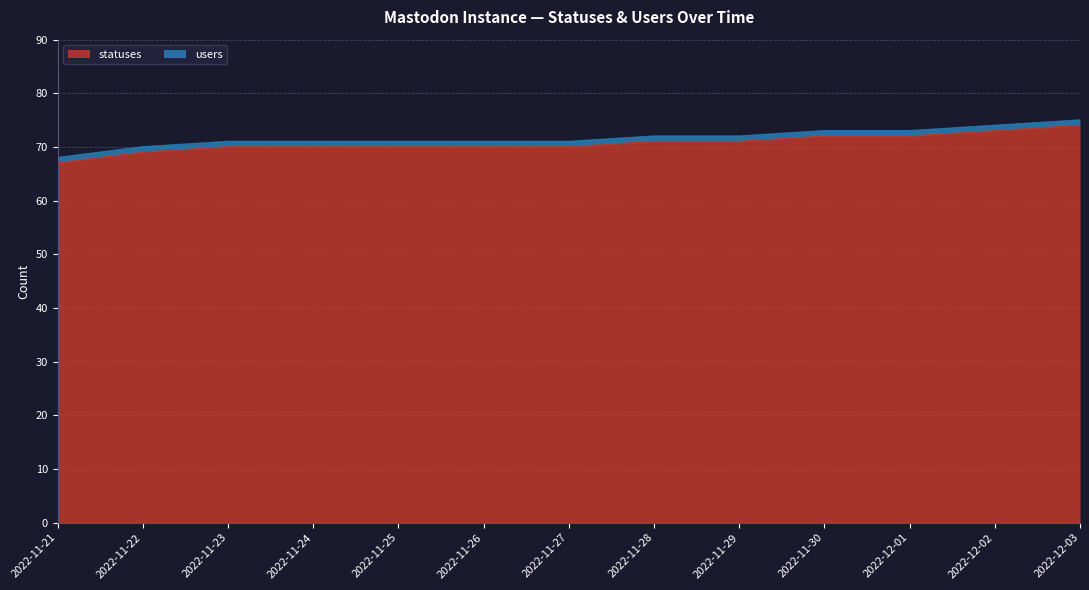

What is the difference between the maximum and minimum values?

7